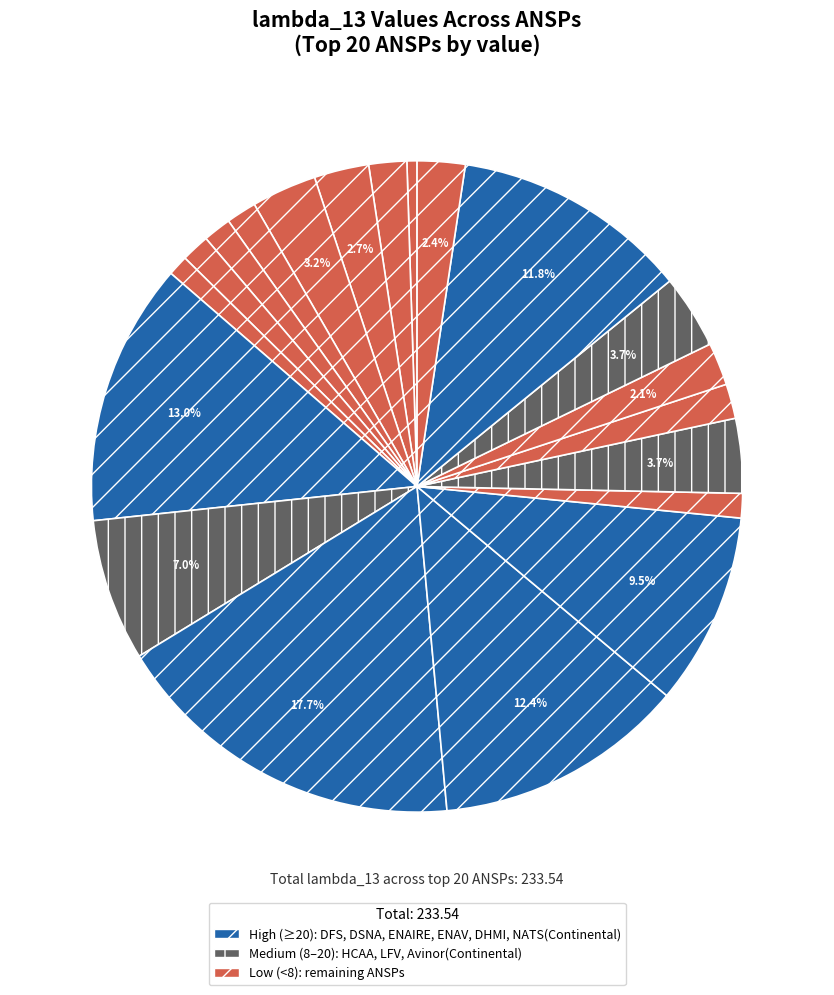

How many segments does this pie chart have?

20